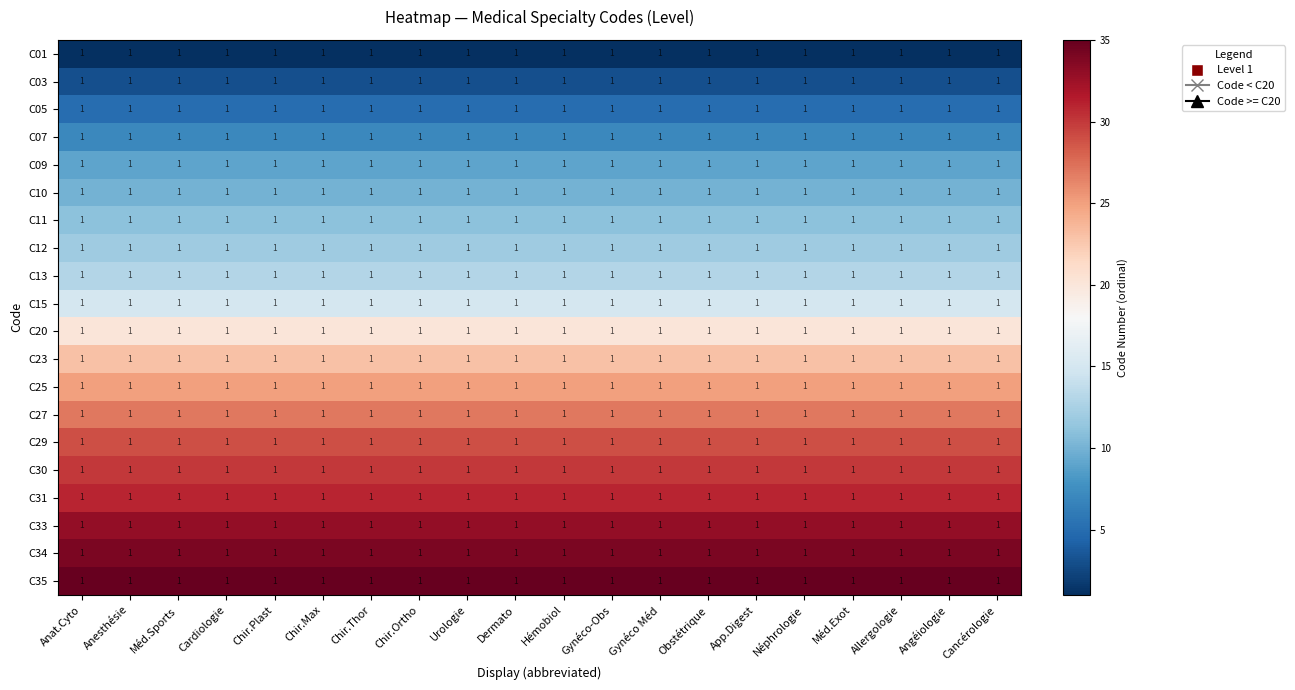

Is it true that C33 equals 45 at App.Digest?

False